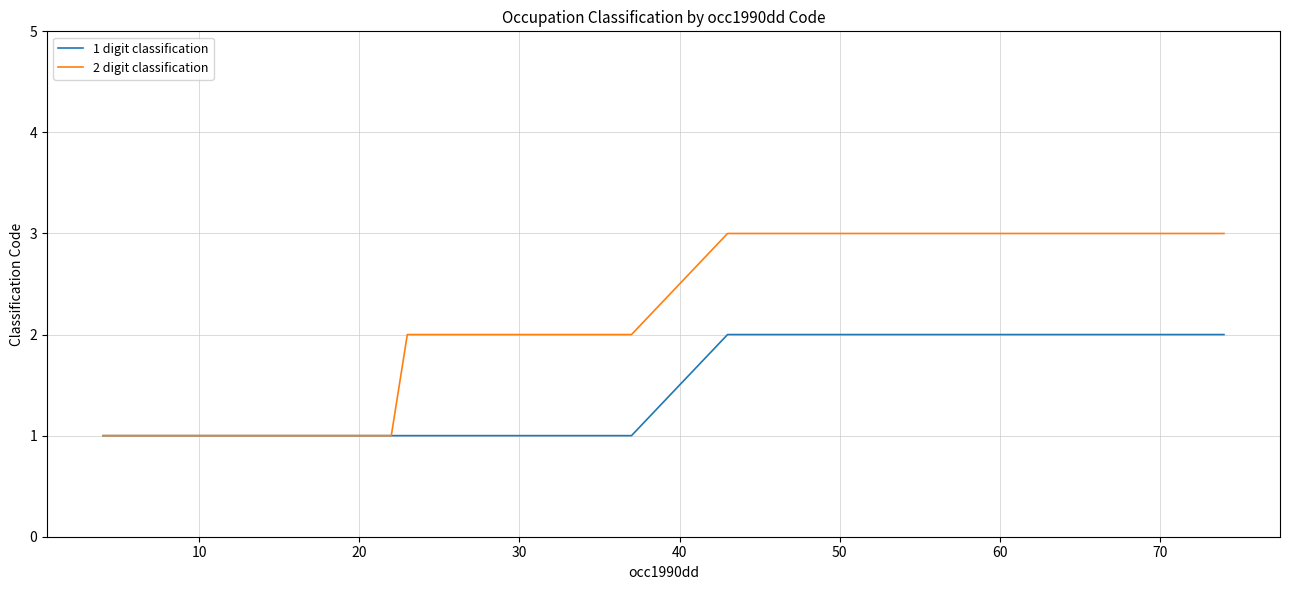

List the series in order of their peak value, highest first.

2 digit classification, 1 digit classification